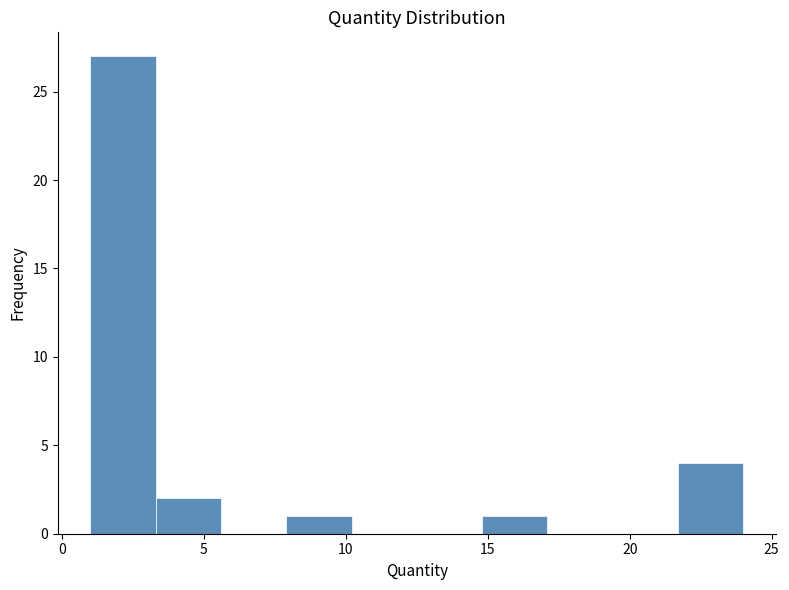

Over which range of the x-axis is the bar tallest?

1.0 to 3.3